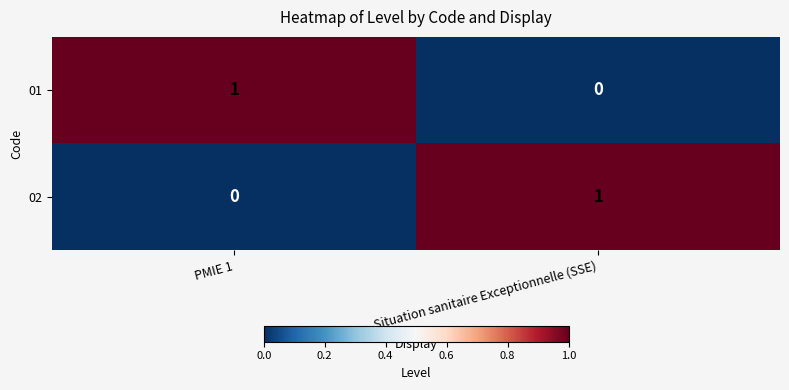

Rank the categories by 01 value from lowest to highest.

Situation sanitaire Exceptionnelle (SSE), PMIE 1